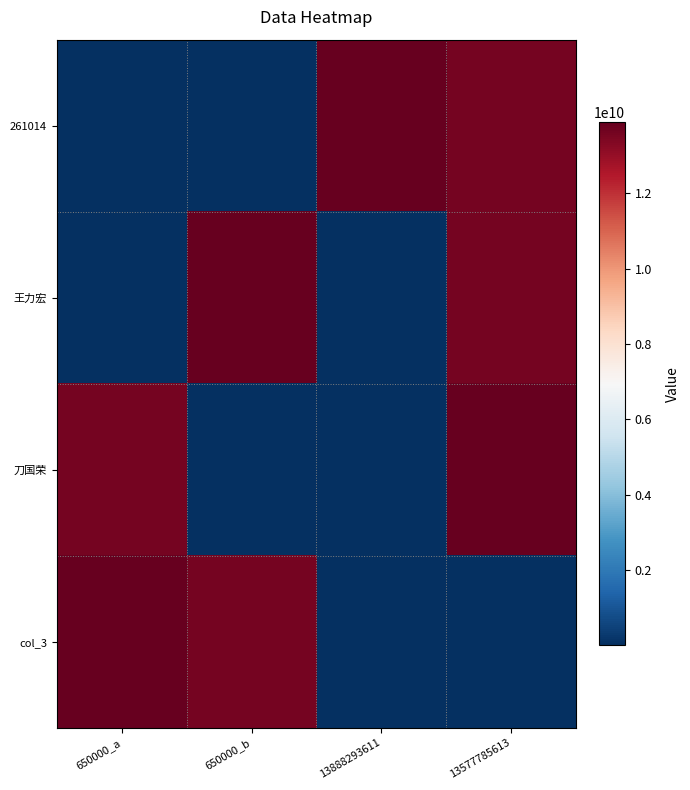

Rank the series at 13888293611 from lowest to highest value.

王力宏, 刀国荣, col_3, 261014